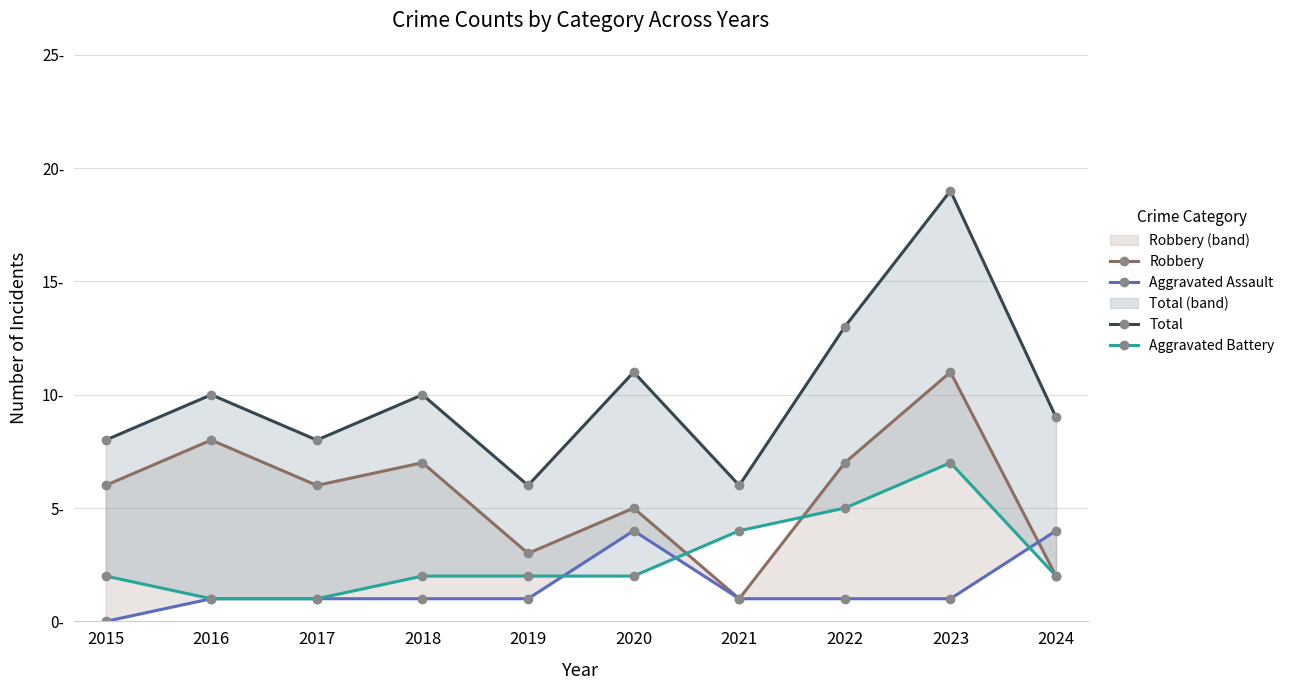

What is the difference between the maximum and minimum values in the Aggravated Assault series?

4